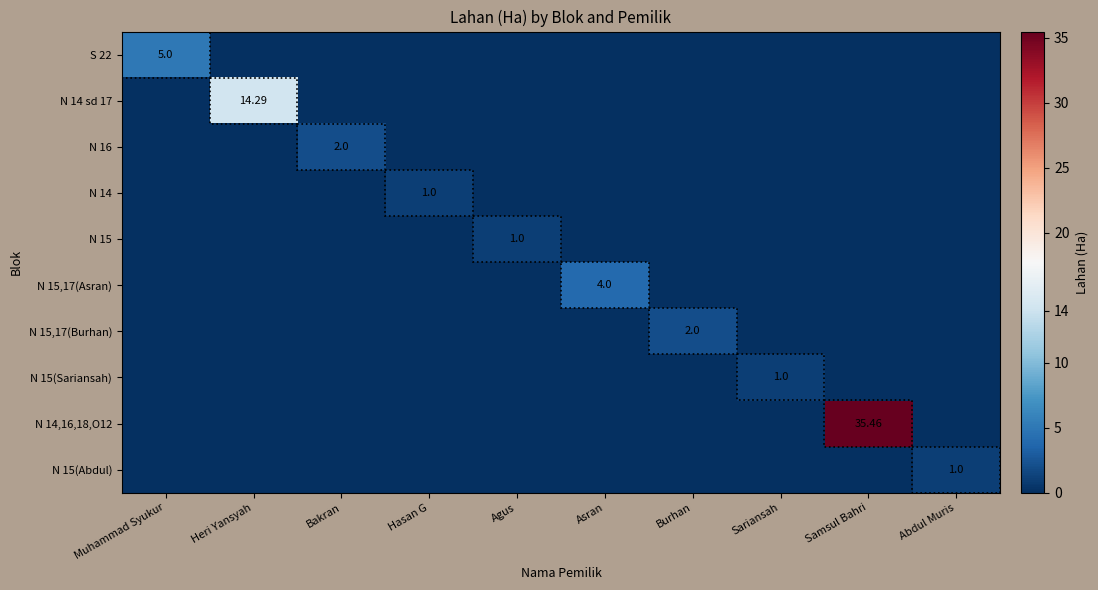

What is the sum of all N 14 values?

1.0